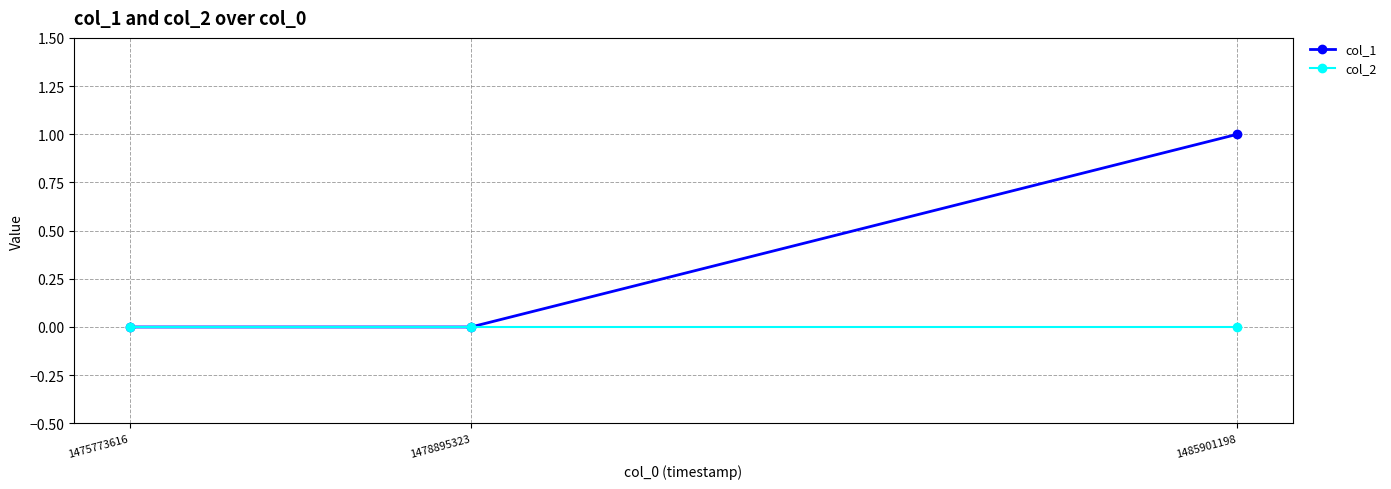

The col_2 series shows 0 at 1475773616. True or false?

True